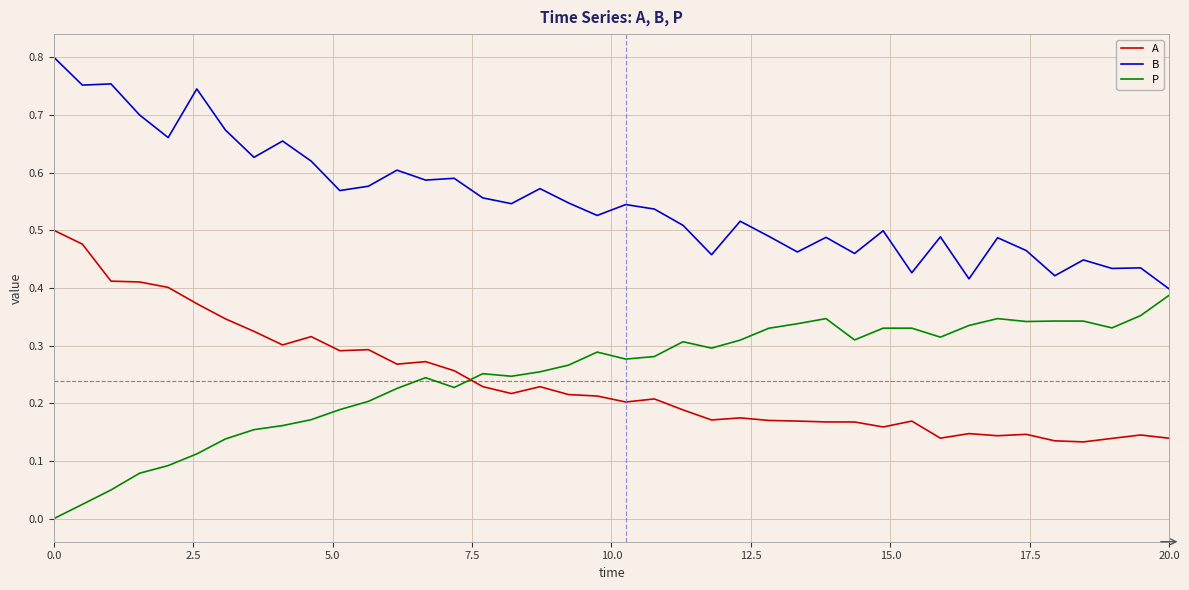

True or false: B and A cross at least once.

False